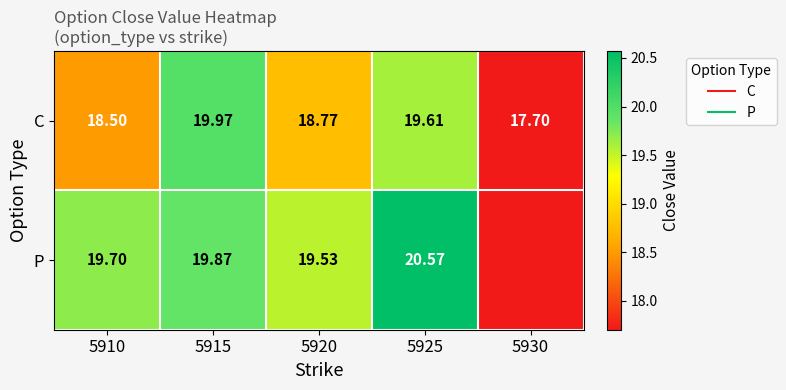

At 5915, list the series in order from largest to smallest.

C, P